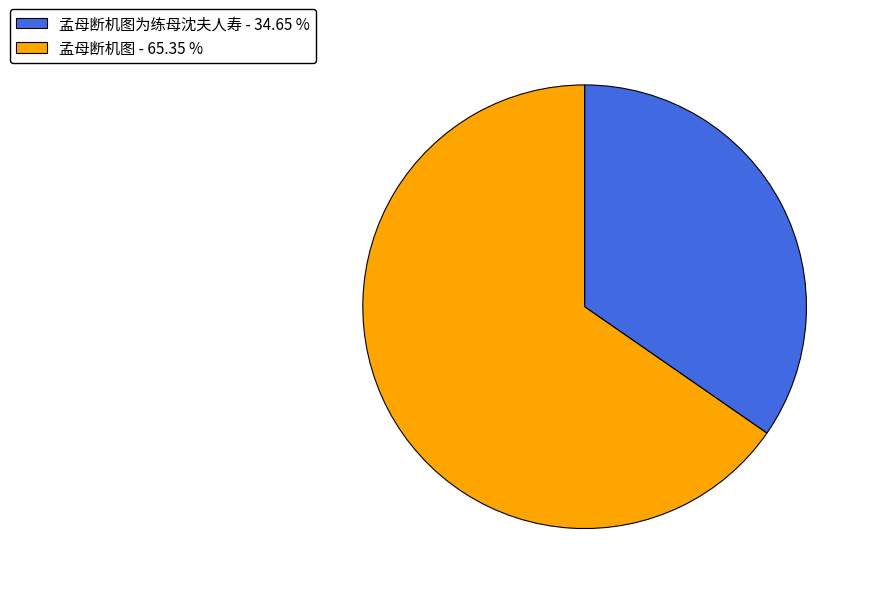

What is the majority slice?

孟母断机图 - 65.35 %